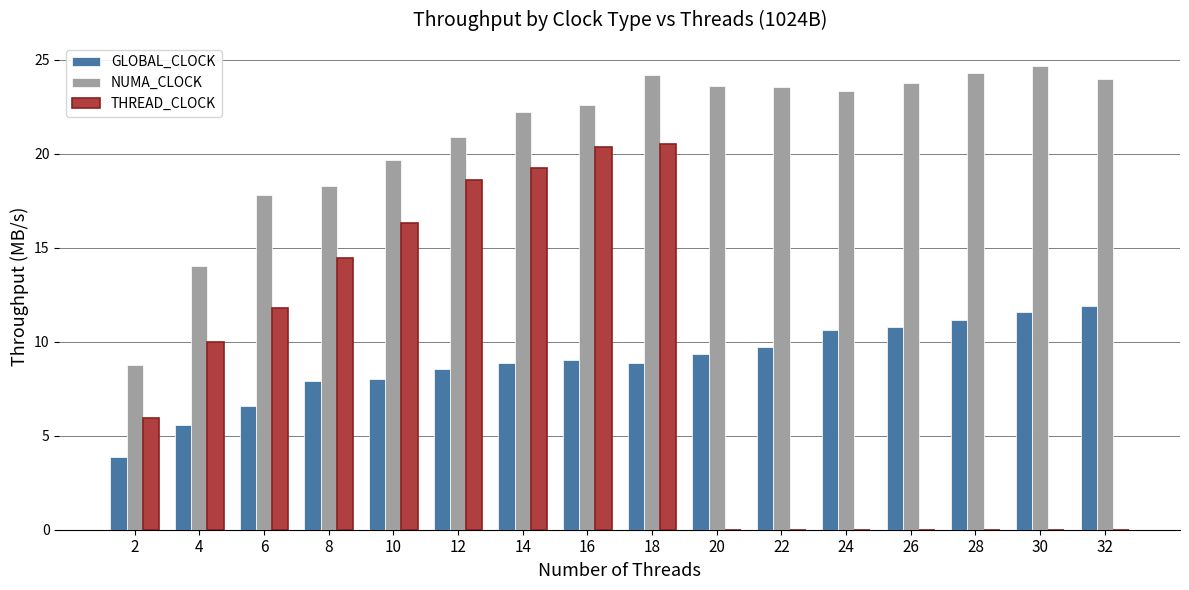

At which category is the sum across all series the highest?

18